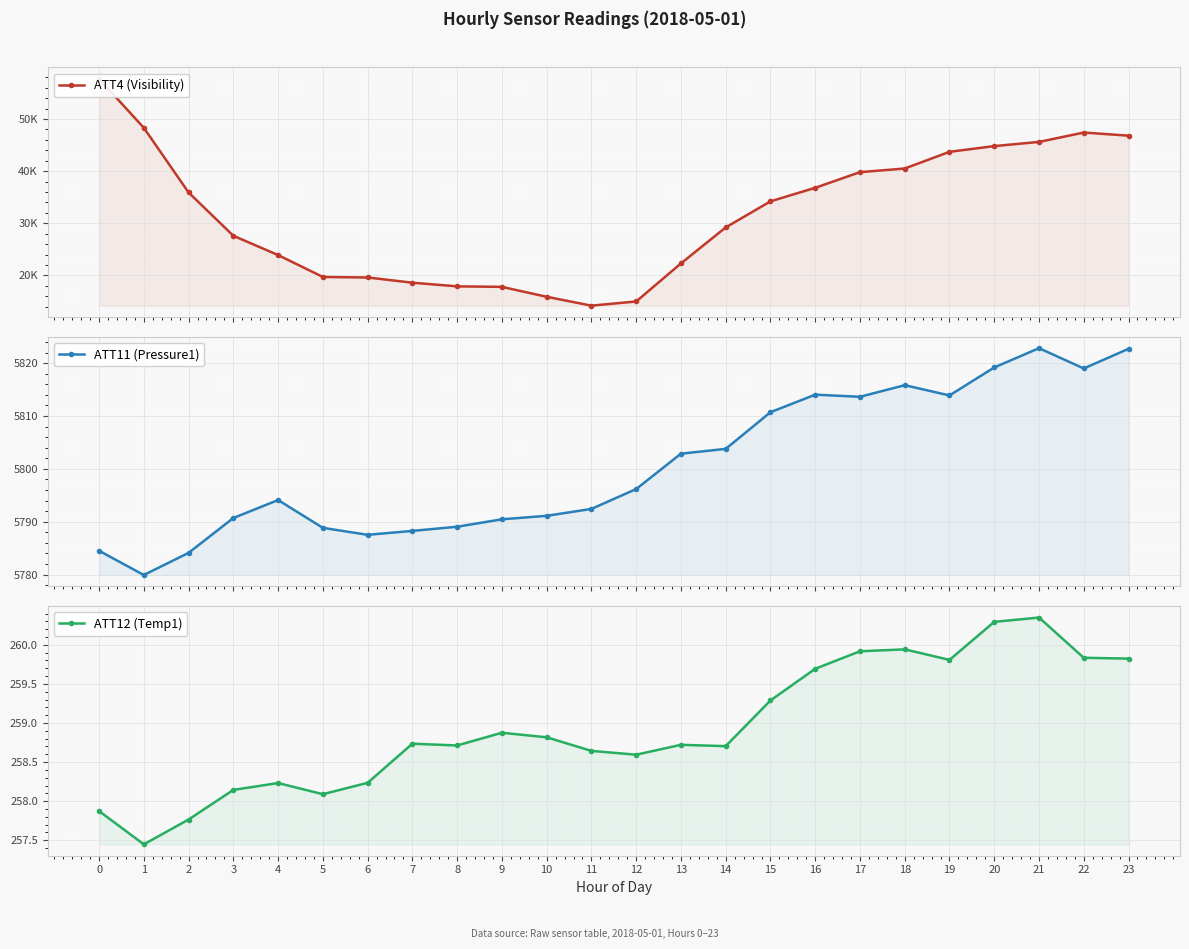

Where is the first local minimum for ATT11 (Pressure1)?

1